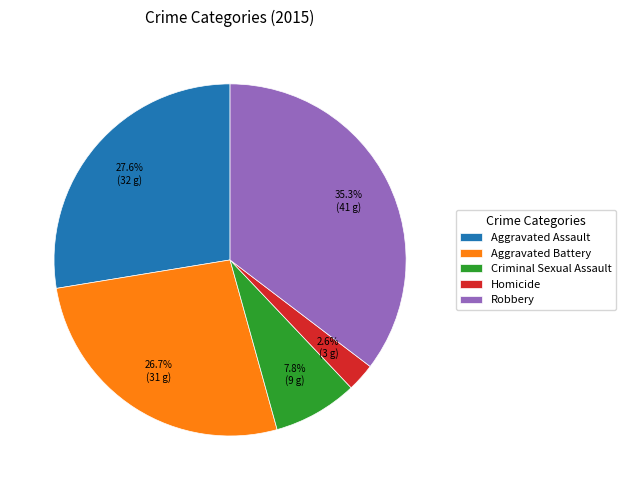

How many slices are in this pie chart?

5